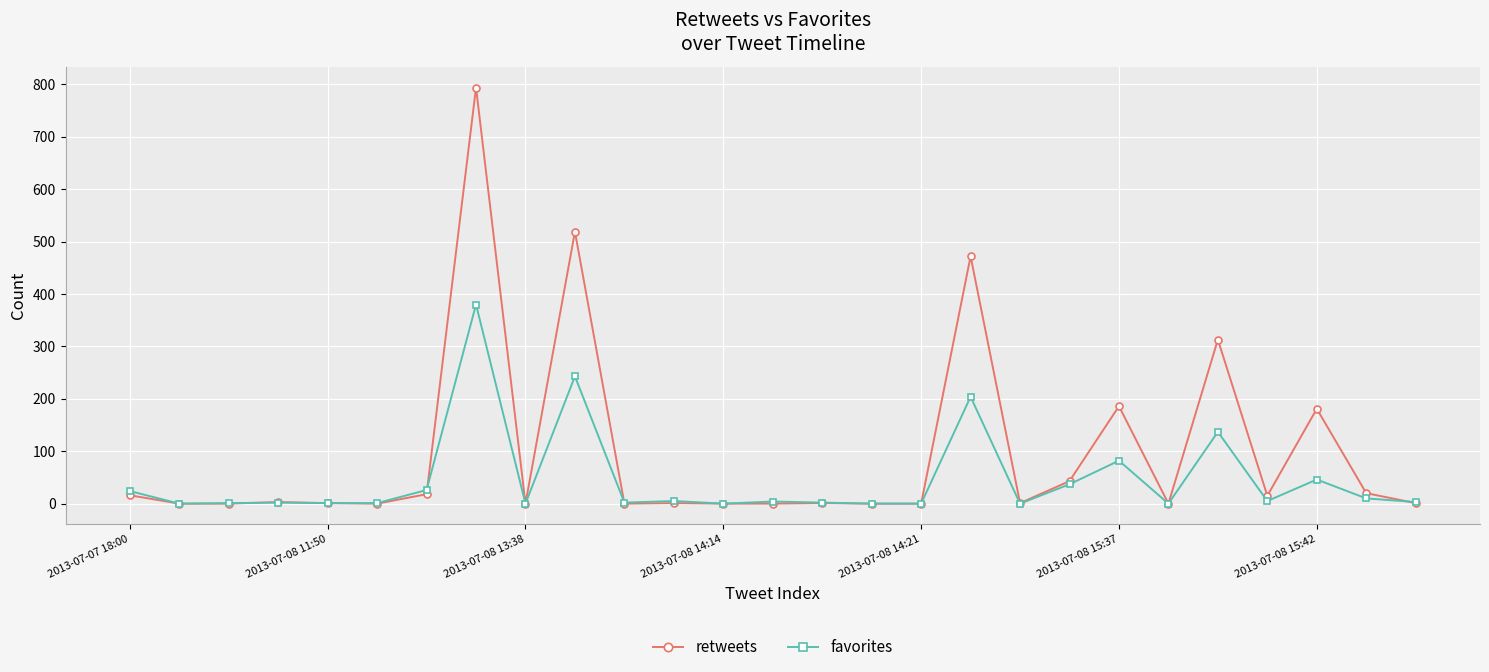

Which series has the largest range (max minus min)?

retweets